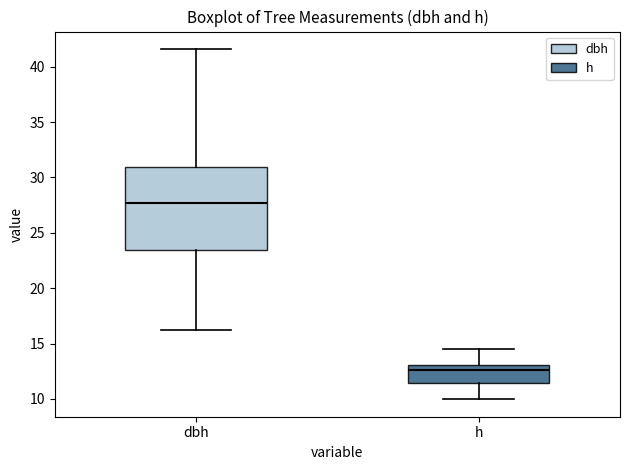

Reading left to right, read every box against the y-axis: the position of its median line, the range the box covers, and the ends of its whiskers. The values are not printed on the chart, so give them approximately, as read against the axis.

dbh: median 27.5, box 23.5 to 31.0, whiskers 16.0 to 41.5
h: median 12.5, box 11.5 to 13.0, whiskers 10.0 to 14.5